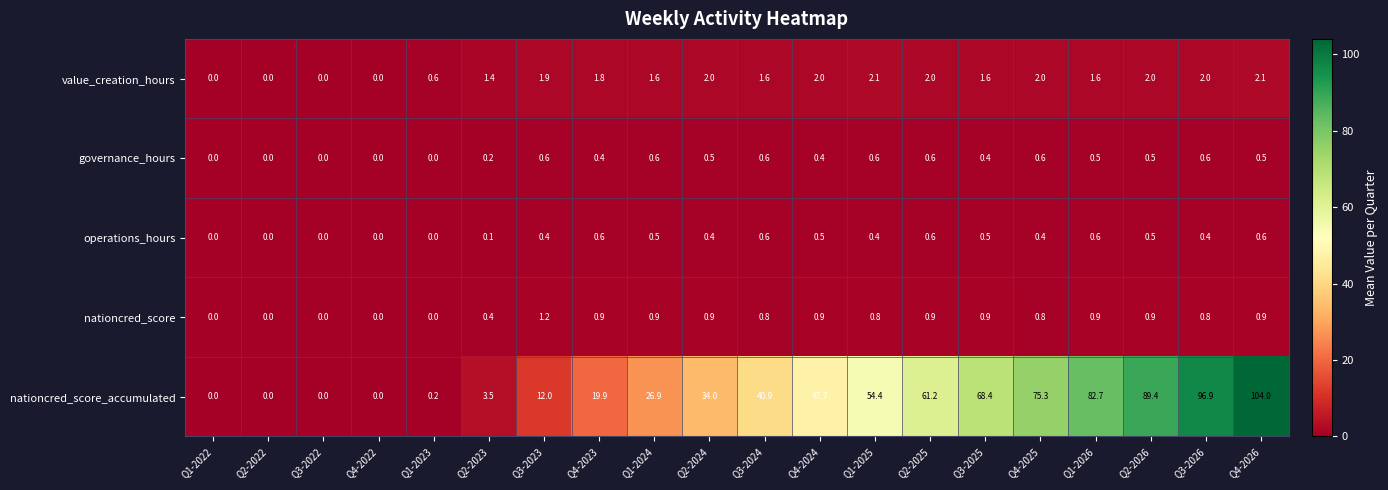

What is the difference between the maximum and minimum values in the nationcred_score series?

1.2